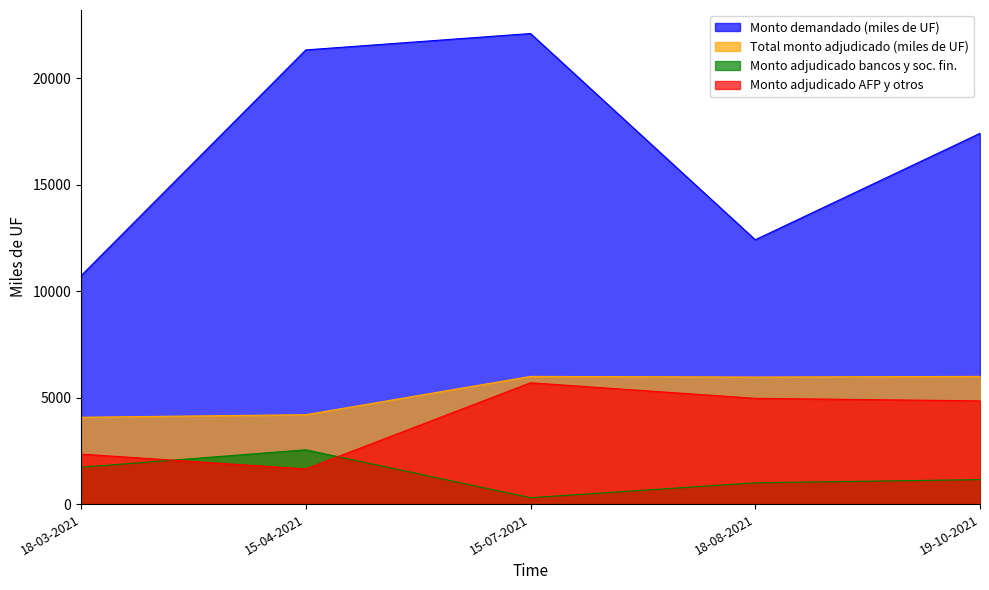

How many data points in Monto adjudicado AFP y otros are less than 4850?

2